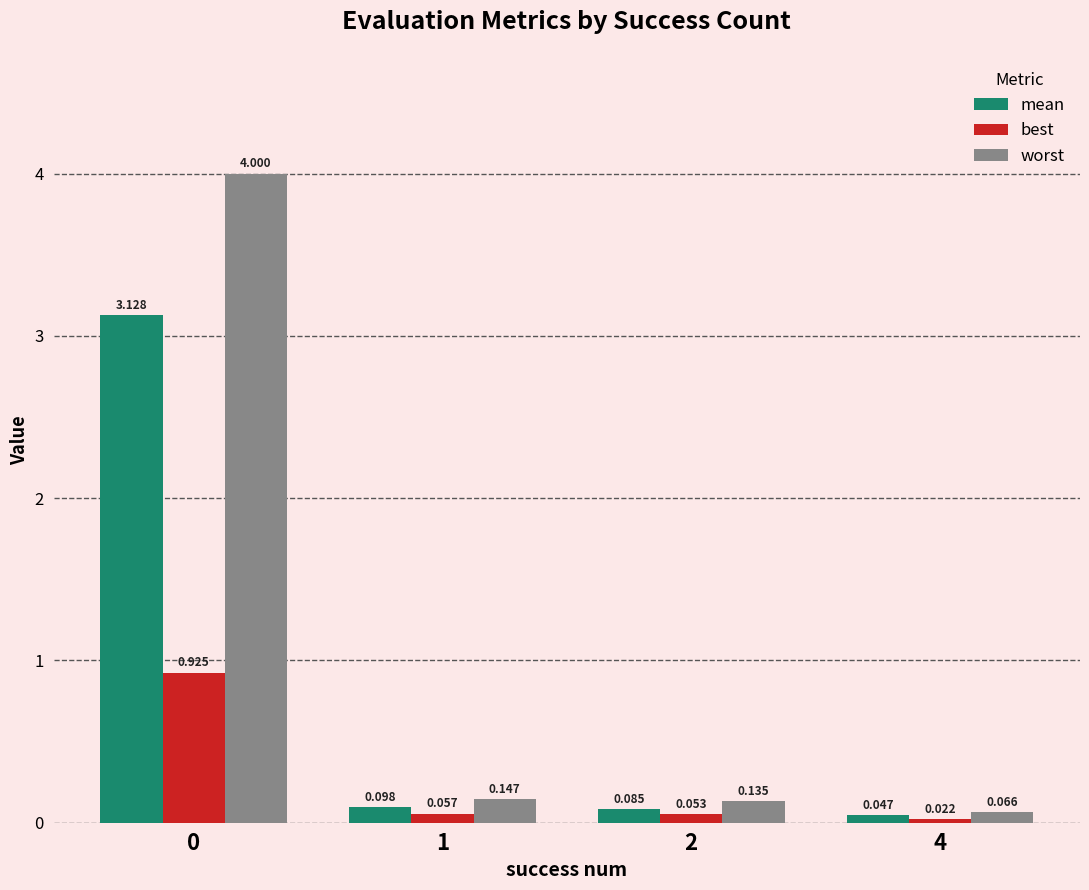

Which series has the largest total across all categories?

worst